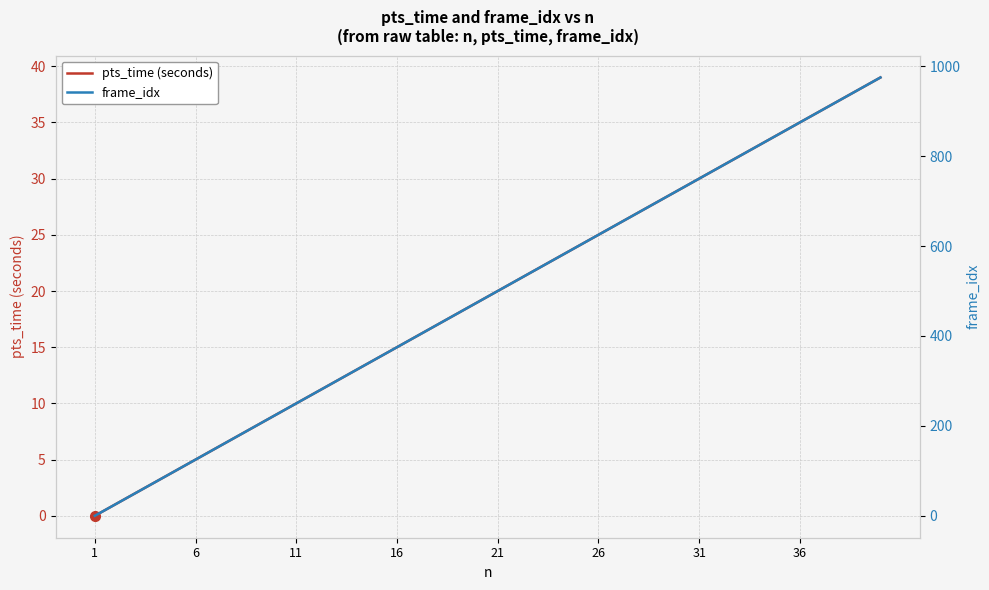

What is the highest value of the pts_time (seconds) series?

39